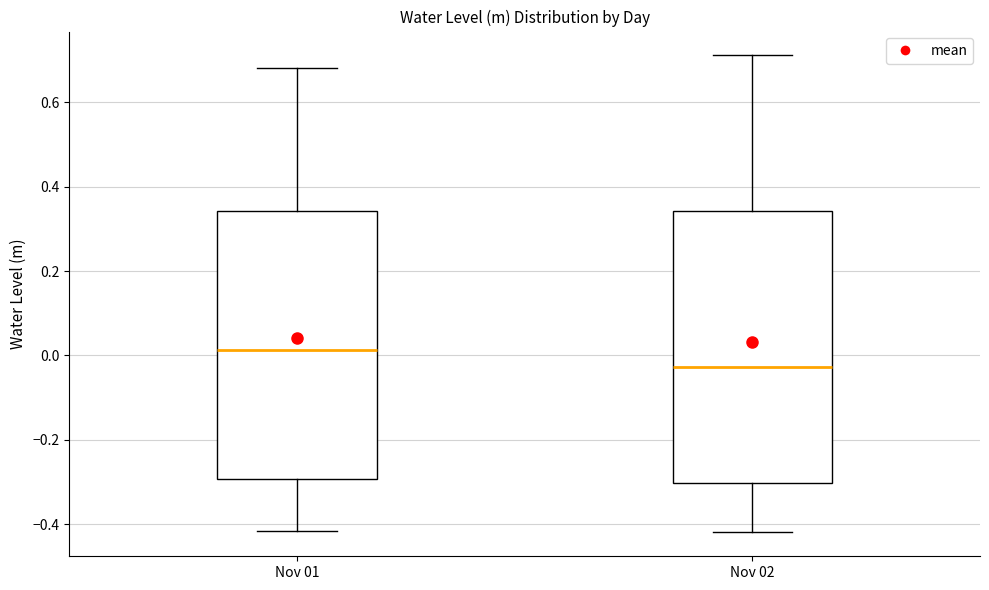

Reading left to right, read every box against the y-axis: the position of its median line, the range the box covers, and the ends of its whiskers. The values are not printed on the chart, so give them approximately, as read against the axis.

Nov 01: median 0.02, box -0.30 to 0.34, whiskers -0.42 to 0.68
Nov 02: median -0.02, box -0.30 to 0.34, whiskers -0.42 to 0.72